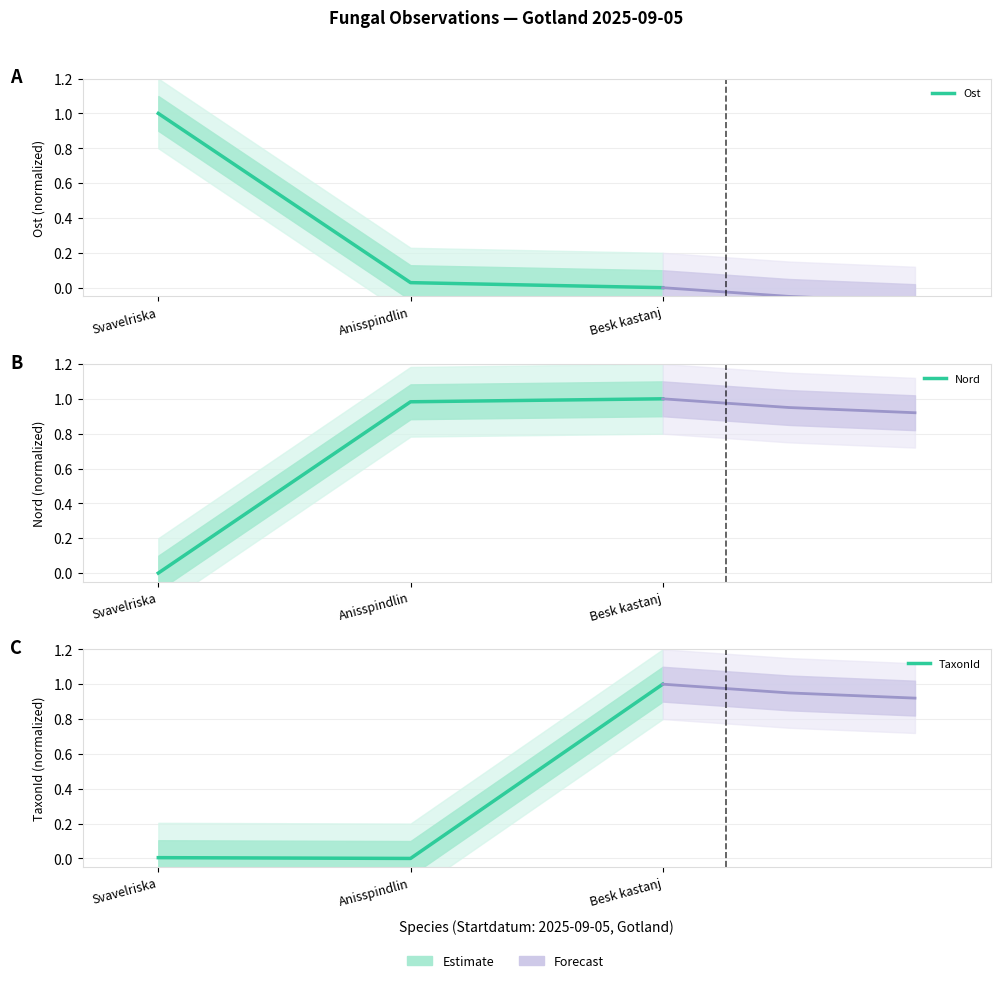

Read the Ost value at Svavelriska.

1.0